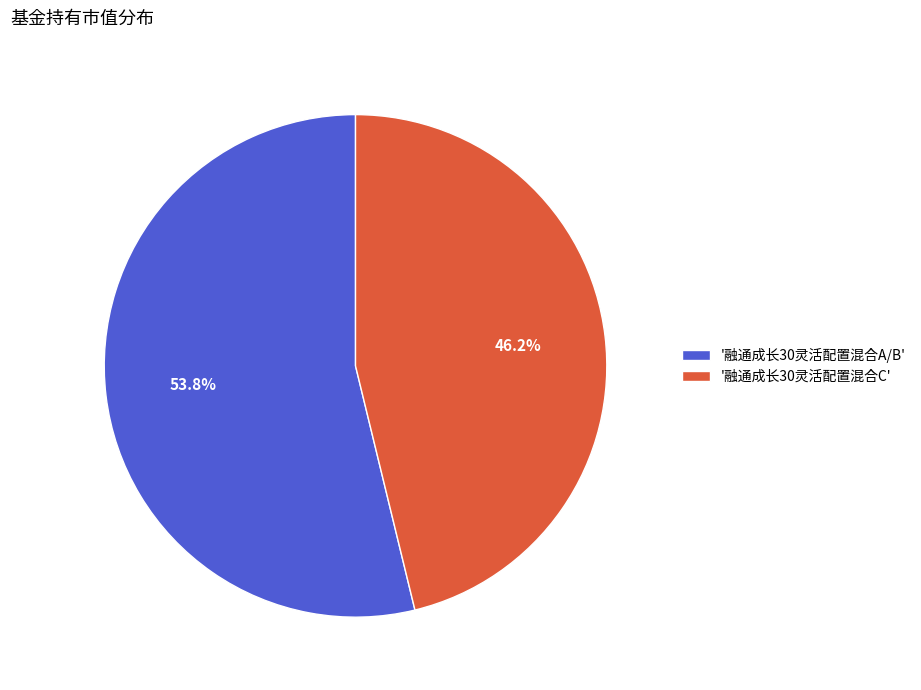

Between '融通成长30灵活配置混合C' and '融通成长30灵活配置混合A/B', which is larger?

'融通成长30灵活配置混合A/B'